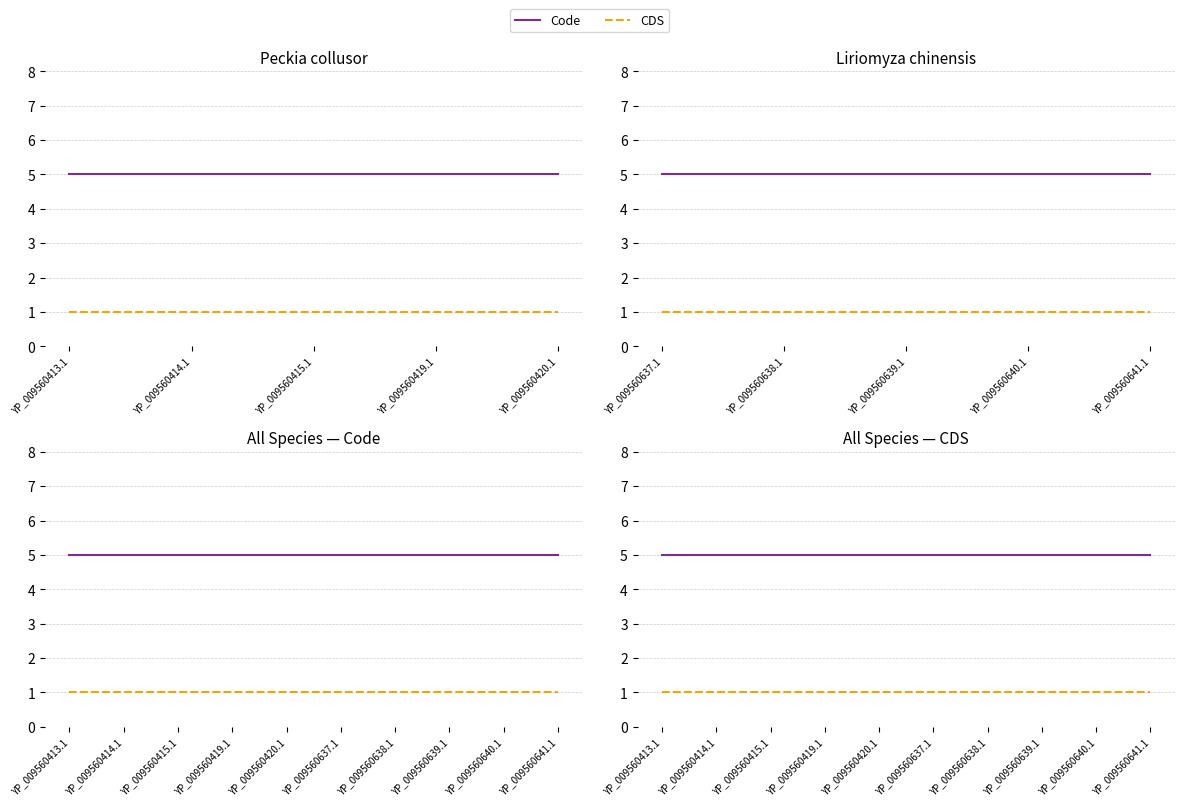

Reading left to right, list all the values displayed in this chart.

Code: 5	5	5	5	5	5	5	5	5	5
CDS: 1	1	1	1	1	1	1	1	1	1